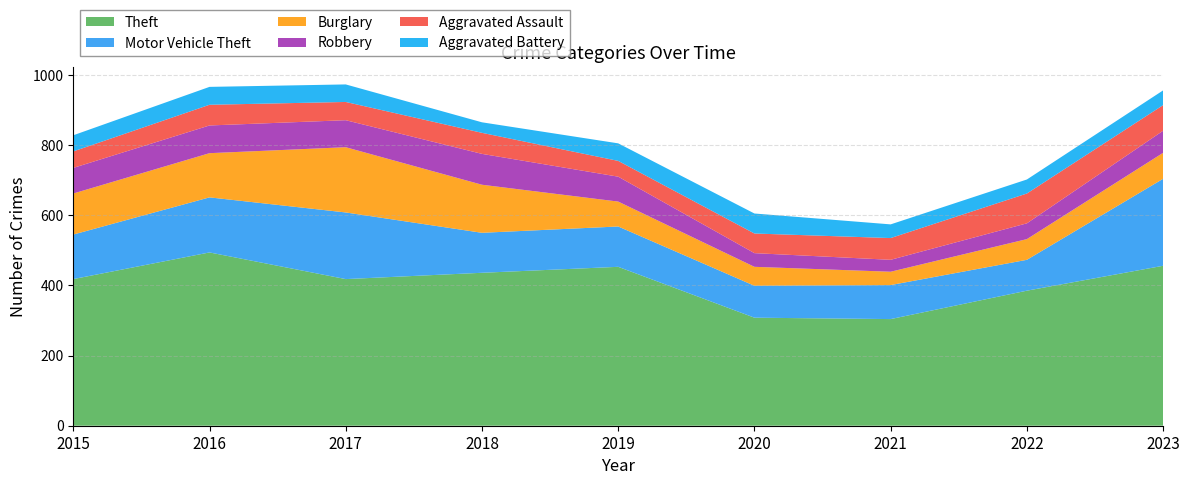

Reading left to right, what are all the values shown in this chart?

Theft: 2015=418	2016=494	2017=418	2018=436	2019=453	2020=308	2021=304	2022=385	2023=456
Motor Vehicle Theft: 2015=127	2016=157	2017=190	2018=114	2019=115	2020=91	2021=97	2022=88	2023=248
Burglary: 2015=117	2016=126	2017=186	2018=137	2019=71	2020=54	2021=38	2022=59	2023=74
Robbery: 2015=73	2016=79	2017=77	2018=88	2019=71	2020=39	2021=34	2022=45	2023=63
Aggravated Assault: 2015=47	2016=59	2017=52	2018=60	2019=45	2020=56	2021=62	2022=85	2023=73
Aggravated Battery: 2015=46	2016=51	2017=50	2018=30	2019=50	2020=57	2021=39	2022=40	2023=42